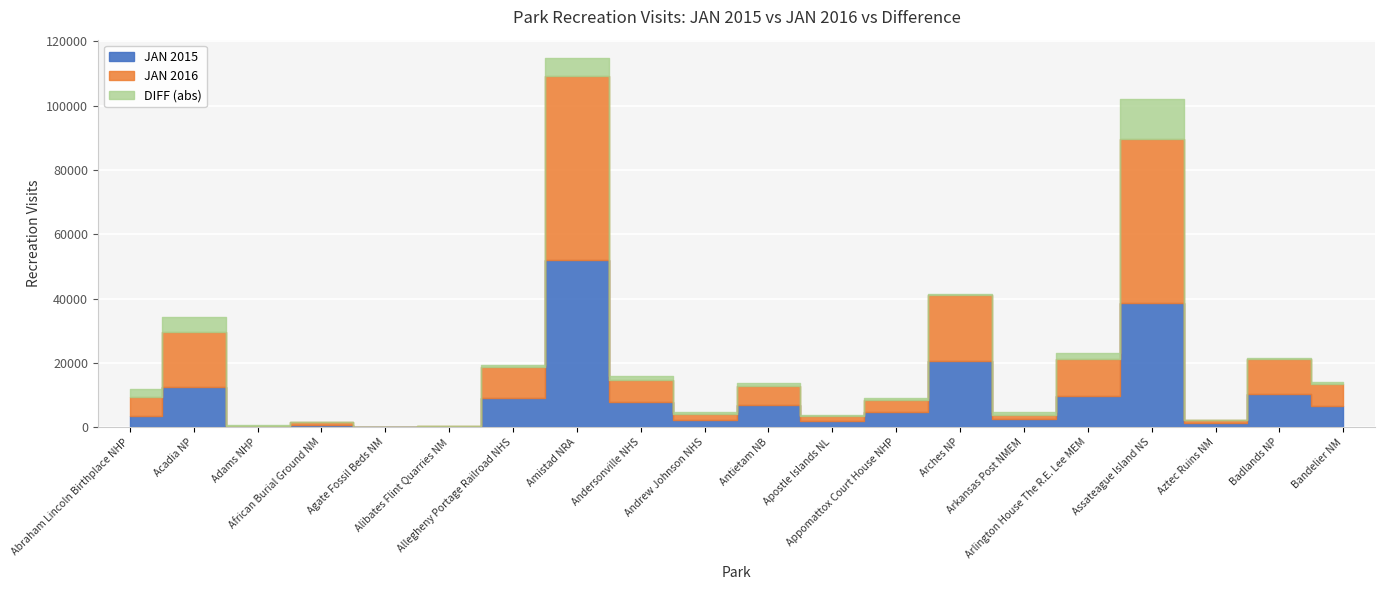

True or false: JAN 2016 and JAN 2015 cross at least once.

True